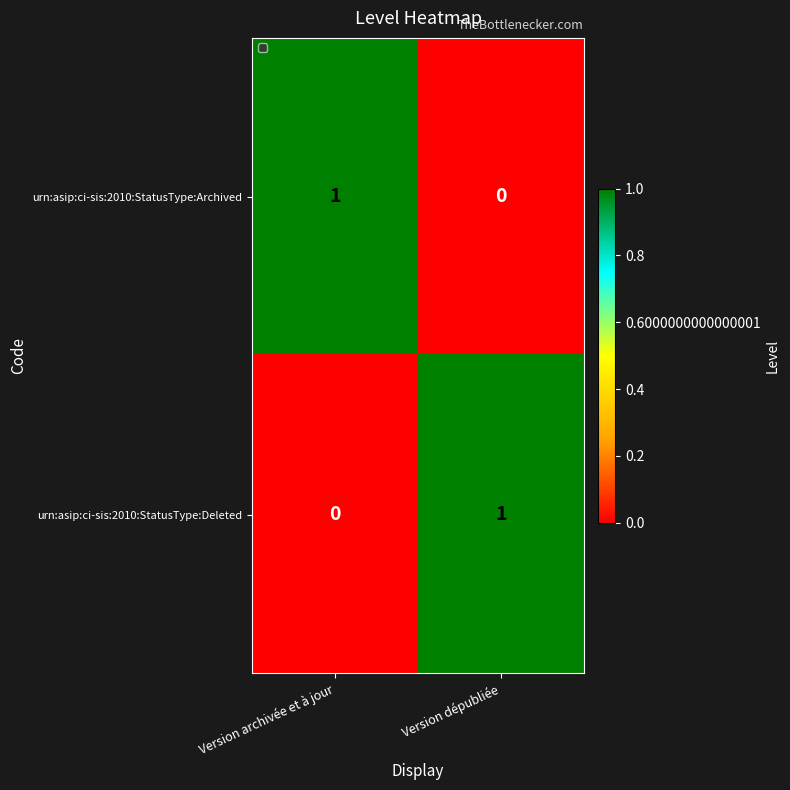

Reading left to right, list all the values displayed in this chart.

urn:asip:ci-sis:2010:StatusType:Archived: Version archivée et à jour=1	Version dépubliée=0
urn:asip:ci-sis:2010:StatusType:Deleted: Version archivée et à jour=0	Version dépubliée=1